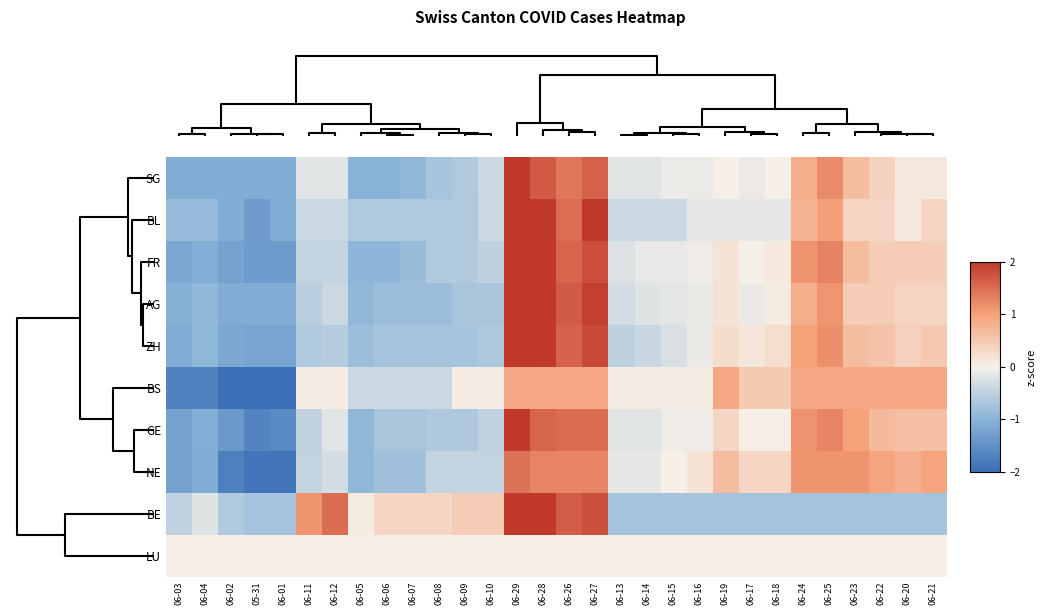

Rank the series by their maximum value, from lowest to highest.

LU, BS, NE, FR, GE, ZH, AG, BE, BL, SG